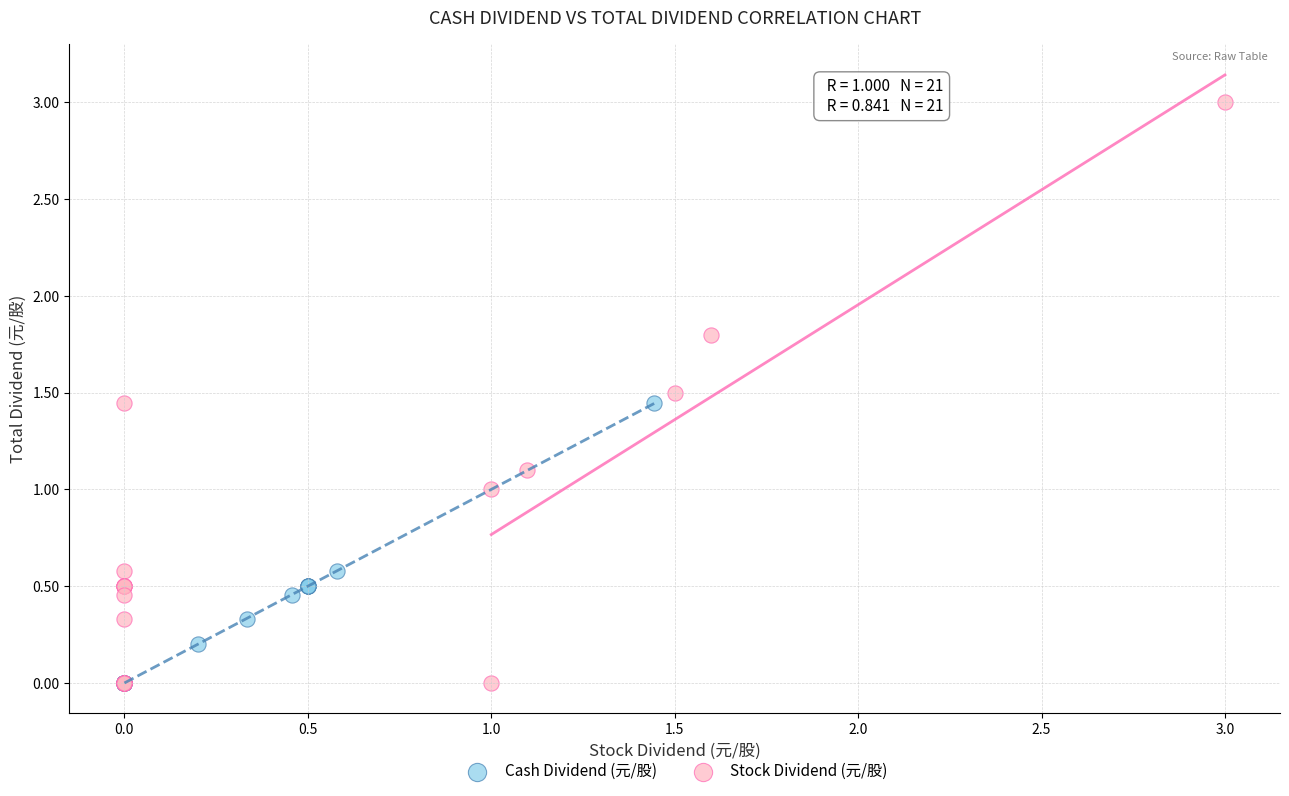

Which series reaches the maximum Y coordinate?

Stock Dividend (元/股)